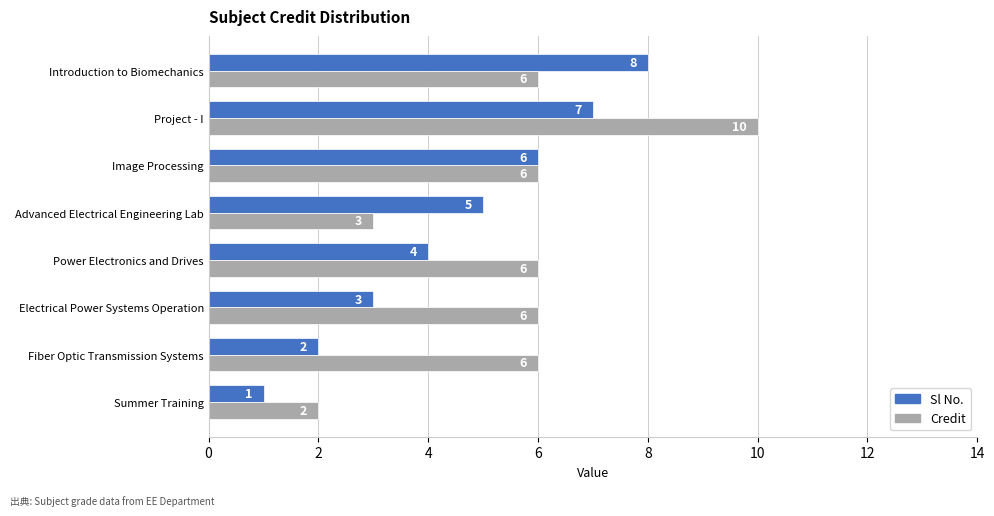

At which category does the chart reach its peak across all series?

Project - I